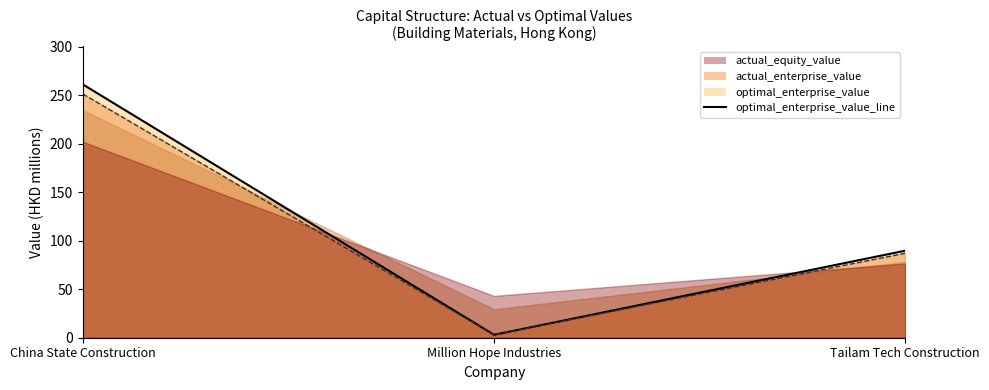

Between Million Hope Industries and Tailam Tech Construction, which is larger?

Tailam Tech Construction